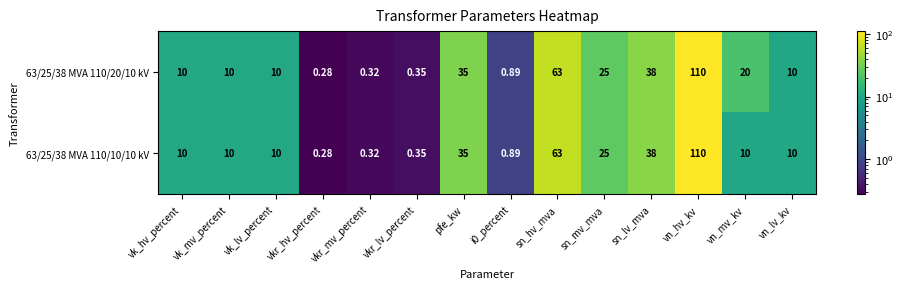

At which label is 63/25/38 MVA 110/10/10 kV closest to 55?

sn_hv_mva